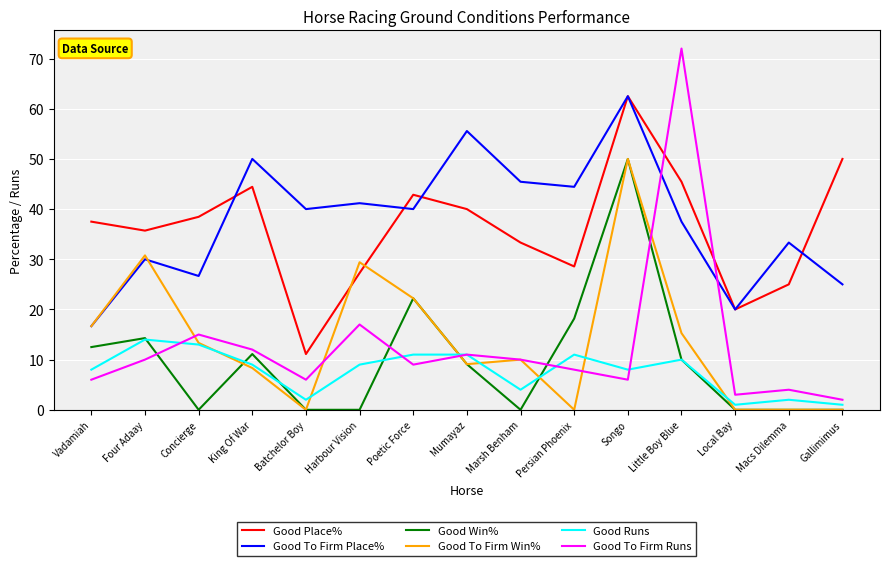

Reading left to right, extract all data points from this chart.

Good Place%: Vadamiah=37.5	Four Adaay=35.7	Concierge=38.5	King Of War=44.4	Batchelor Boy=11.1	Harbour Vision=27.3	Poetic Force=42.9	Mumayaz=40.0	Marsh Benham=33.3	Persian Phoenix=28.6	Songo=62.5	Little Boy Blue=45.5	Local Bay=20.0	Macs Dilemma=25.0	Gallimimus=50.0
Good To Firm Place%: Vadamiah=16.7	Four Adaay=30.0	Concierge=26.7	King Of War=50.0	Batchelor Boy=40.0	Harbour Vision=41.2	Poetic Force=40.0	Mumayaz=55.6	Marsh Benham=45.5	Persian Phoenix=44.4	Songo=62.5	Little Boy Blue=37.5	Local Bay=20.0	Macs Dilemma=33.3	Gallimimus=25.0
Good Win%: Vadamiah=12.5	Four Adaay=14.3	Concierge=0.0	King Of War=11.1	Batchelor Boy=0.0	Harbour Vision=0.0	Poetic Force=22.2	Mumayaz=9.1	Marsh Benham=0.0	Persian Phoenix=18.2	Songo=50.0	Little Boy Blue=10.0	Local Bay=0.0	Macs Dilemma=0.0	Gallimimus=0.0
Good To Firm Win%: Vadamiah=16.7	Four Adaay=30.8	Concierge=13.3	King Of War=8.3	Batchelor Boy=0.0	Harbour Vision=29.4	Poetic Force=22.2	Mumayaz=9.1	Marsh Benham=10.0	Persian Phoenix=0.0	Songo=50.0	Little Boy Blue=15.3	Local Bay=0.0	Macs Dilemma=0.0	Gallimimus=0.0
Good Runs: Vadamiah=8.0	Four Adaay=14.0	Concierge=13.0	King Of War=9.0	Batchelor Boy=2.0	Harbour Vision=9.0	Poetic Force=11.0	Mumayaz=11.0	Marsh Benham=4.0	Persian Phoenix=11.0	Songo=8.0	Little Boy Blue=10.0	Local Bay=1.0	Macs Dilemma=2.0	Gallimimus=1.0
Good To Firm Runs: Vadamiah=6.0	Four Adaay=10.0	Concierge=15.0	King Of War=12.0	Batchelor Boy=6.0	Harbour Vision=17.0	Poetic Force=9.0	Mumayaz=11.0	Marsh Benham=10.0	Persian Phoenix=8.0	Songo=6.0	Little Boy Blue=72.0	Local Bay=3.0	Macs Dilemma=4.0	Gallimimus=2.0